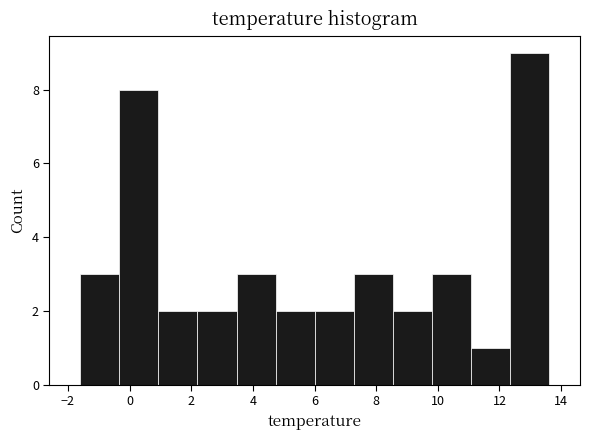

What is the height of the bar covering 11.0 to 12.4 on the x-axis? Neither the bar edges nor the heights are printed on the chart, so give them approximately, as read against the axes.

1